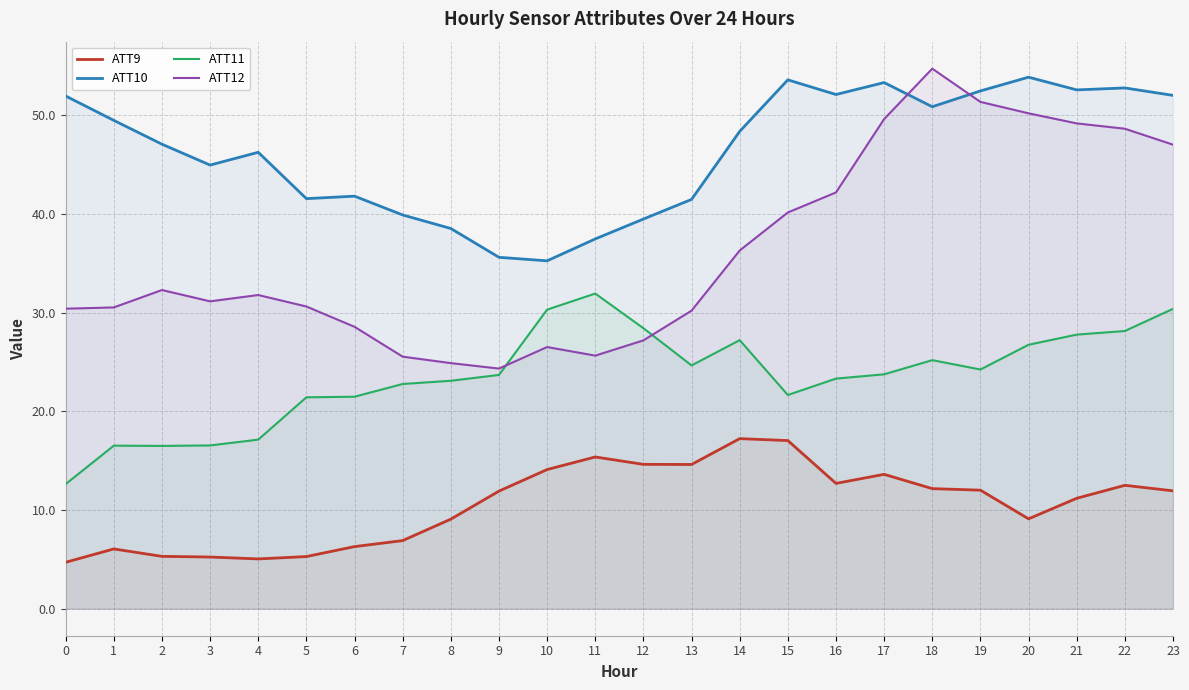

Rank the series by their average value, from lowest to highest.

ATT9, ATT11, ATT12, ATT10